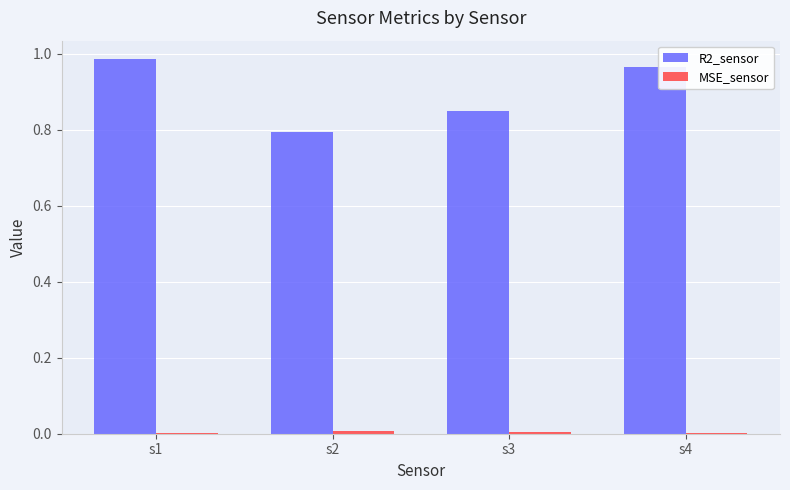

True or false: R2_sensor has a value of 0.6 at s4.

False